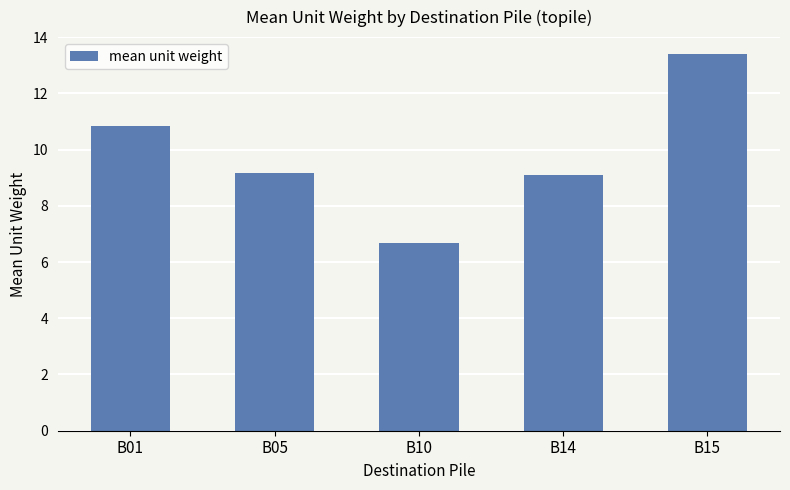

What is the greatest value displayed?

13.4